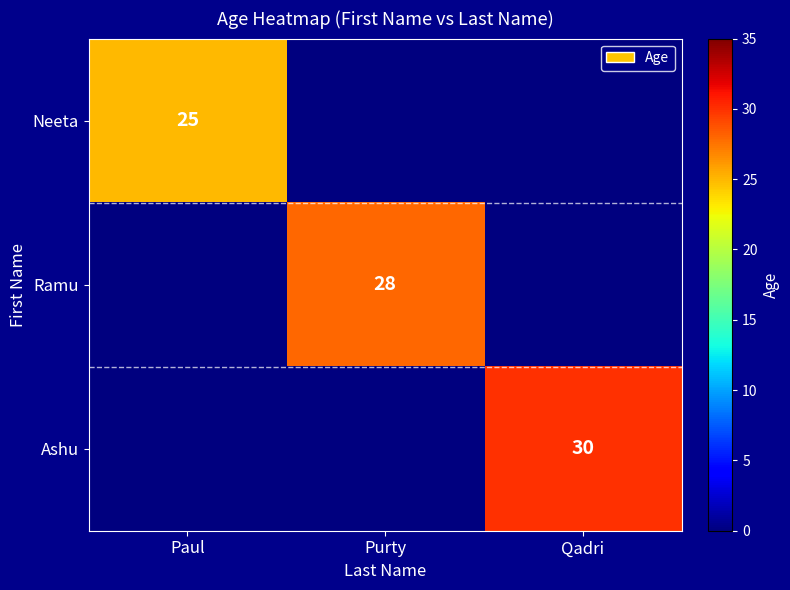

What is the spread (max minus min) of values at Qadri?

30